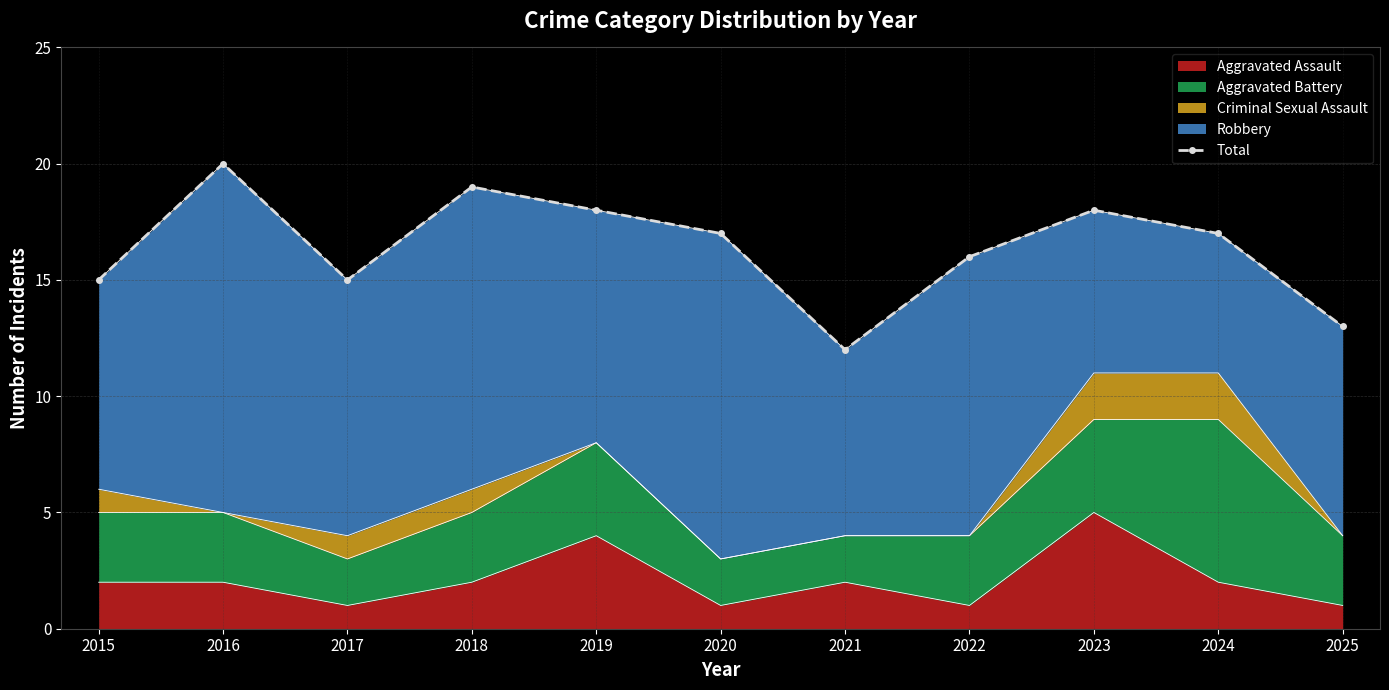

Reading right to left, transcribe all the data shown in this chart.

13	17	18	16	12	17	18	19	15	20	15